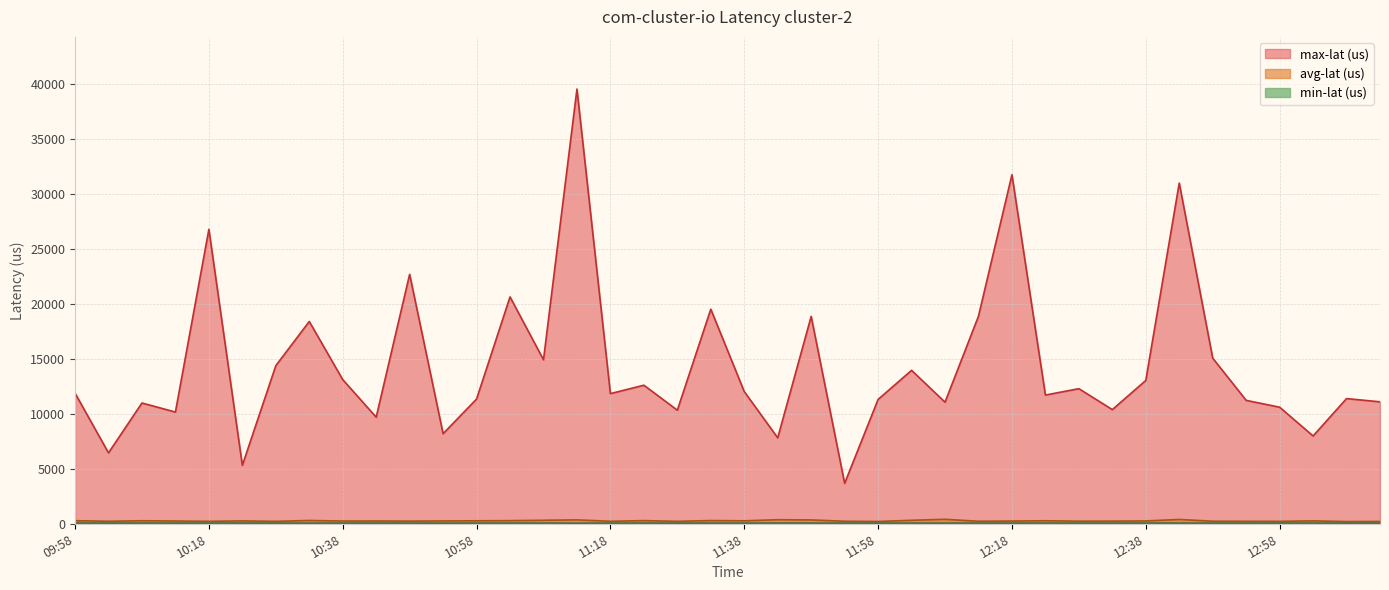

What is the label of the 24th point from the left?

11:53